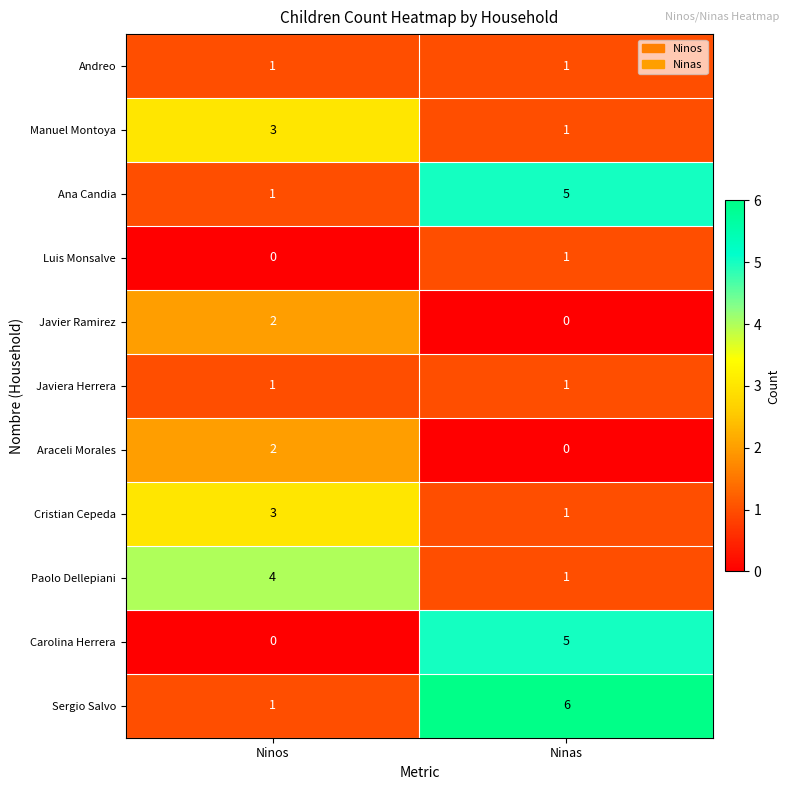

What is the sum of the Paolo Dellepiani values at Ninas and Ninos?

5